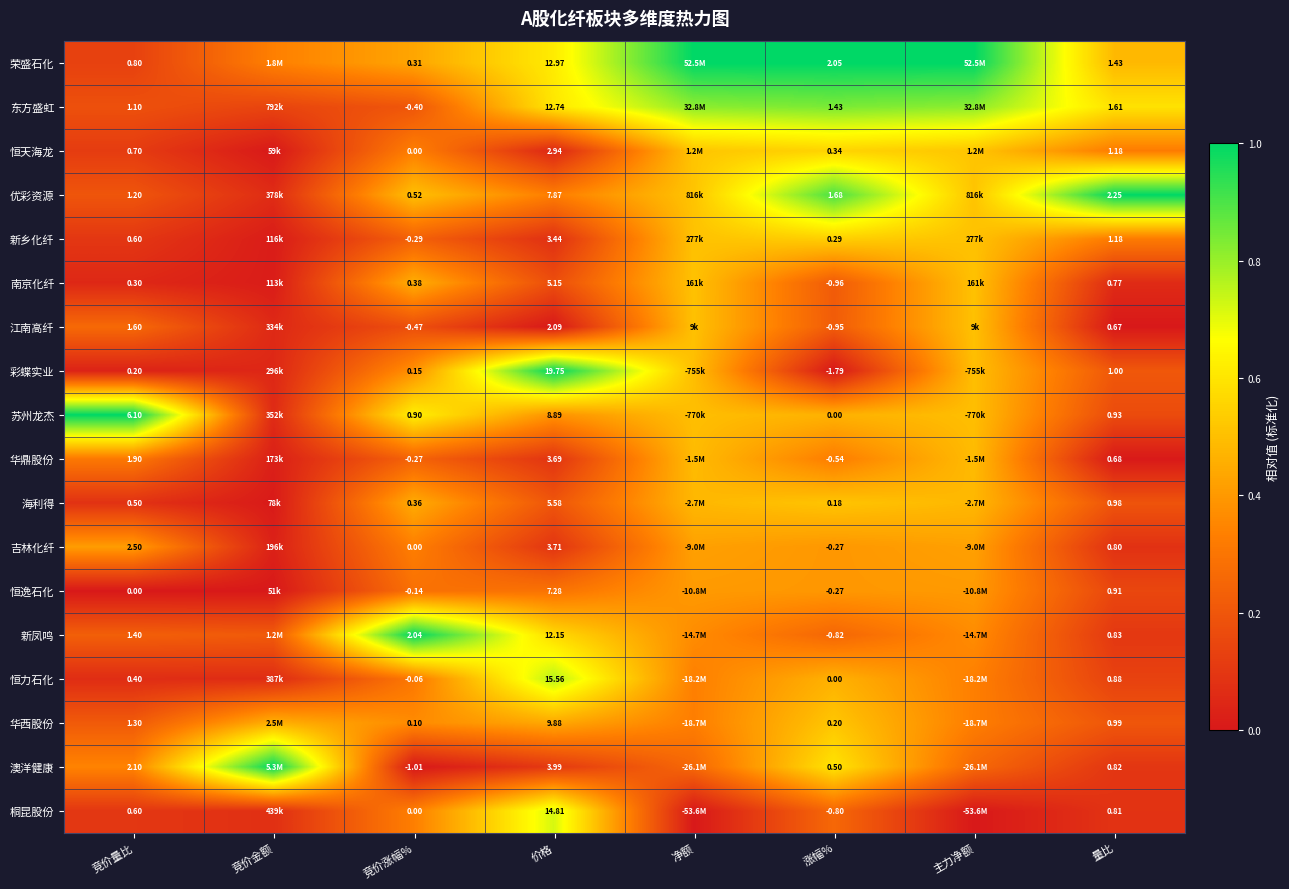

Is the value of 彩蝶实业 at 价格 greater than the value of 恒天海龙 at 价格?

Yes